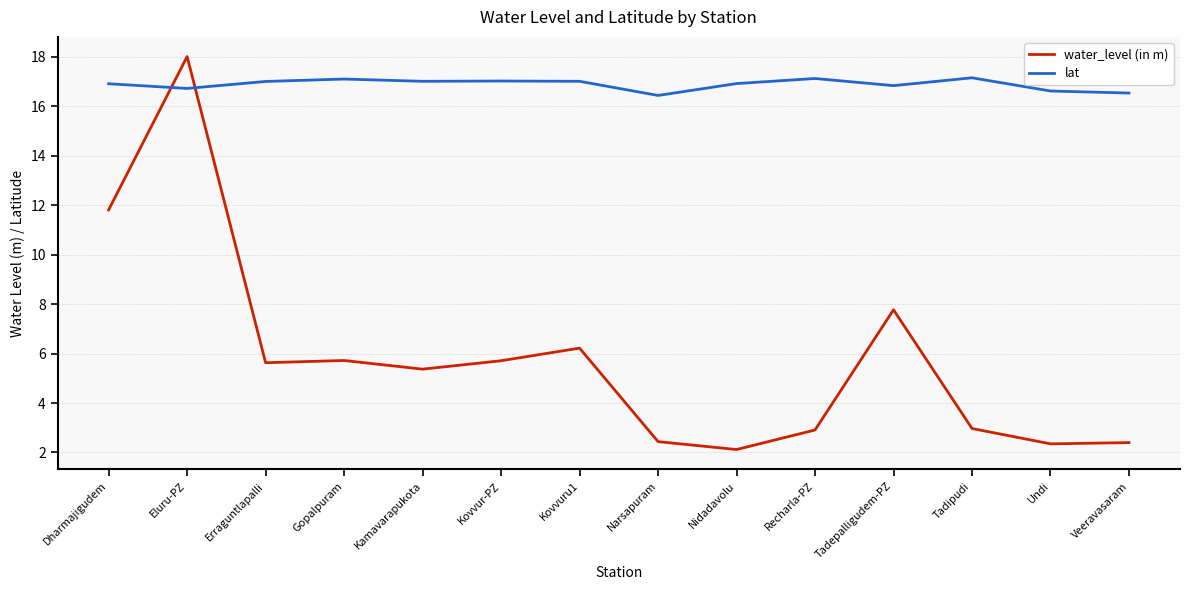

Where do lat and water_level (in m) first cross each other?

Dharmajigudem and Eluru-PZ